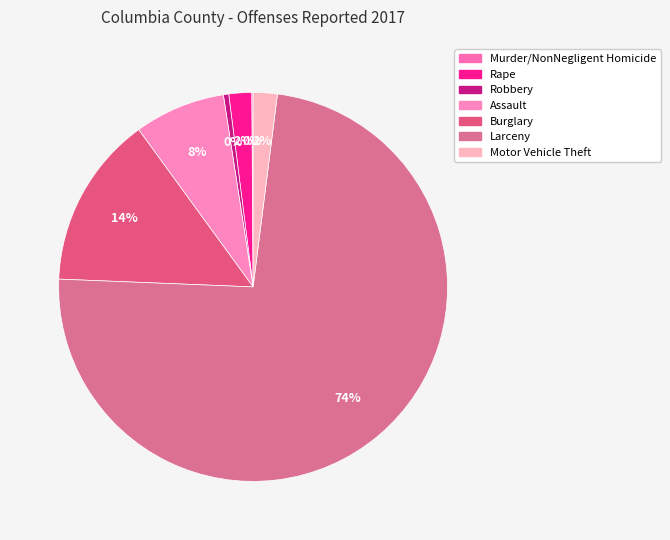

What is the change in value from Murder/NonNegligent Homicide to Larceny?

+661